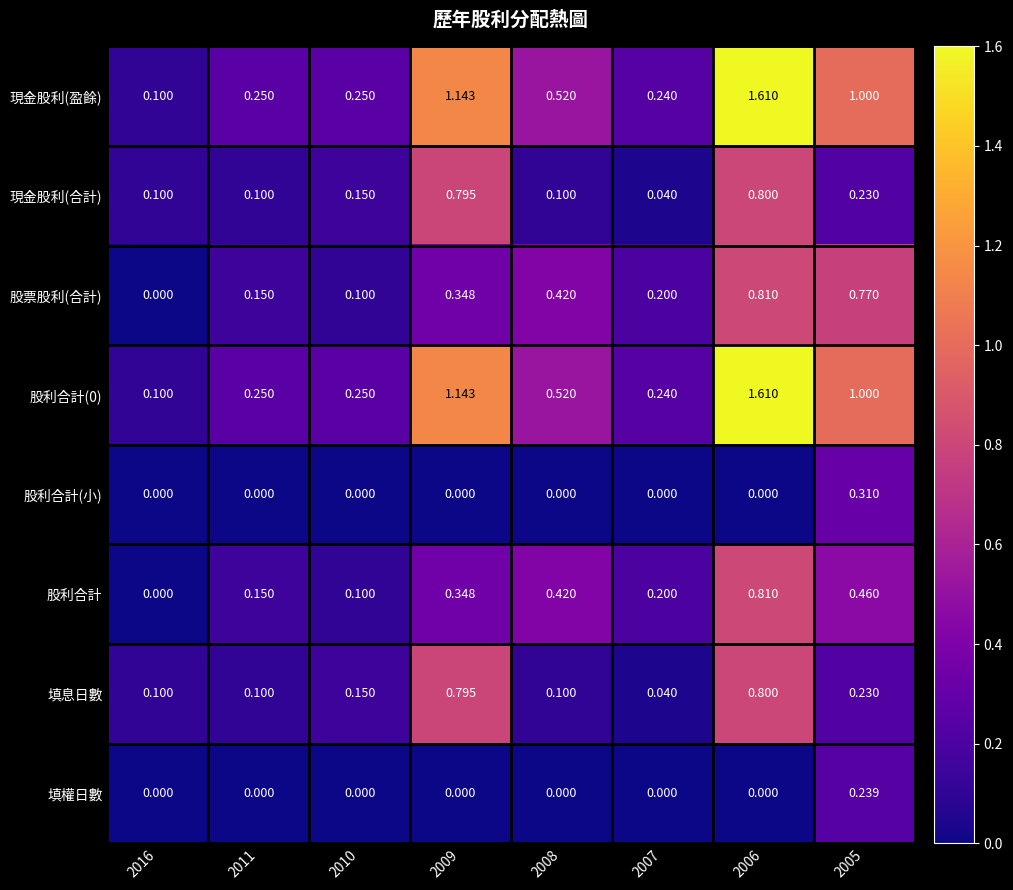

At which category is the sum across all series the highest?

2006